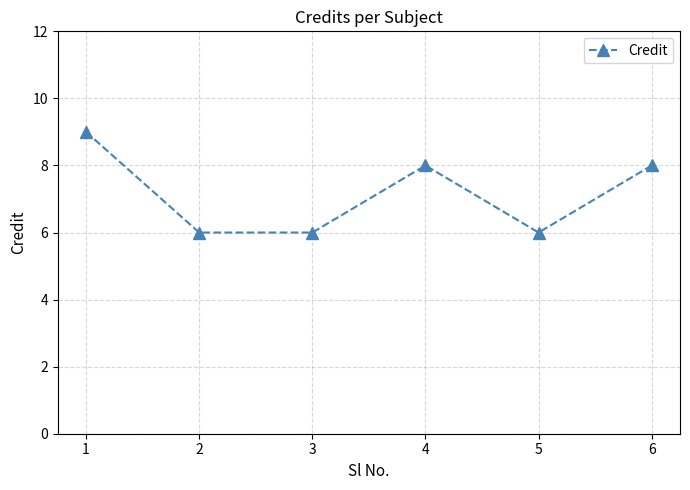

What is the change in value from 3 to 6?

+2